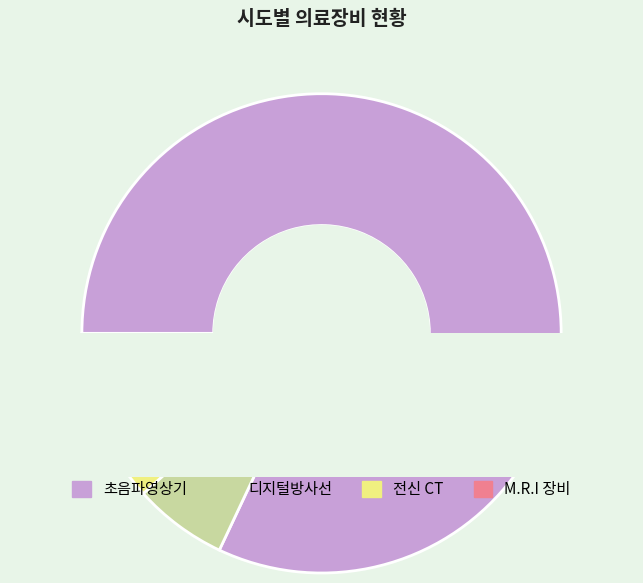

Is there a majority slice in this chart?

No